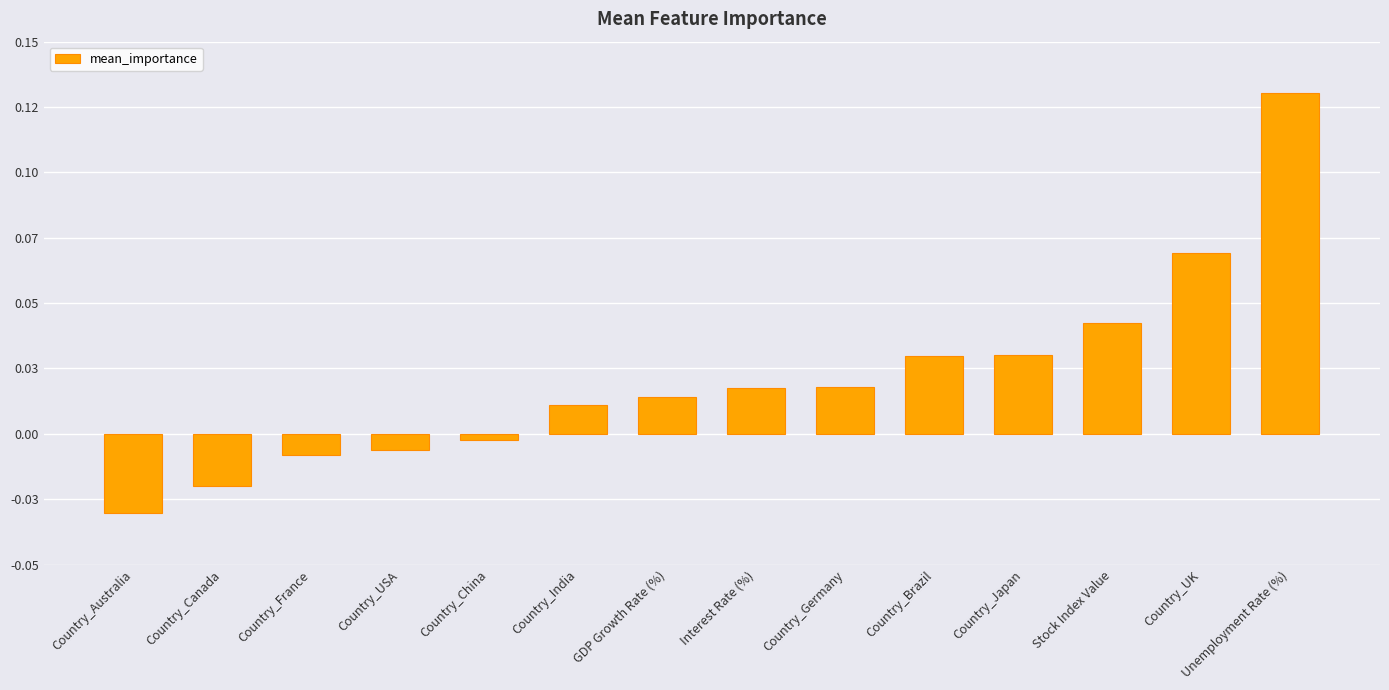

Reading left to right, extract all data points from this chart.

Country_Australia=-0.0	Country_Canada=-0.0	Country_France=-0.0	Country_USA=-0.0	Country_China=-0.0	Country_India=0.0	GDP Growth Rate (%)=0.0	Interest Rate (%)=0.0	Country_Germany=0.0	Country_Brazil=0.0	Country_Japan=0.0	Stock Index Value=0.0	Country_UK=0.1	Unemployment Rate (%)=0.1